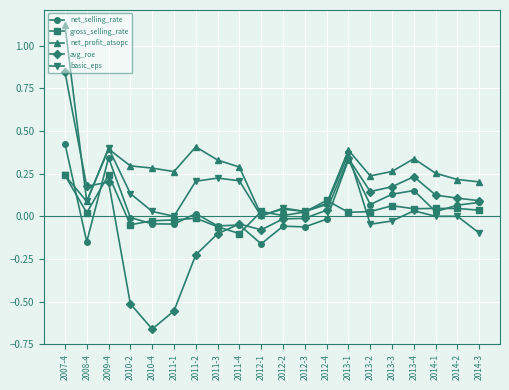

At which category does net_profit_atsopc reach its first local peak?

2009-4